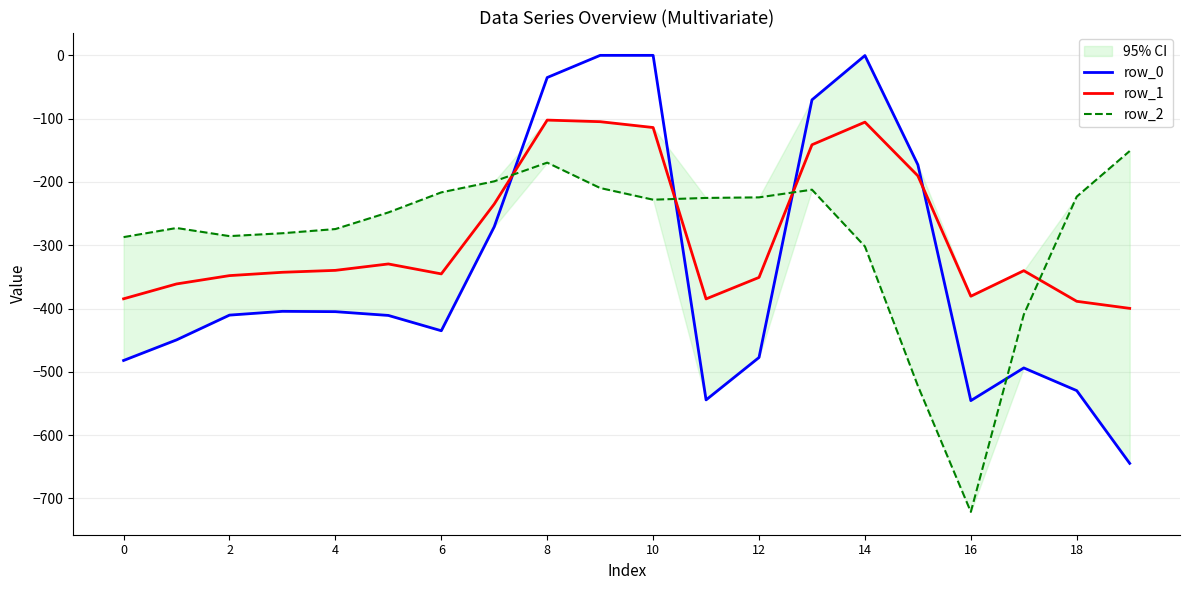

How many intersections are there between row_2 and row_0?

4